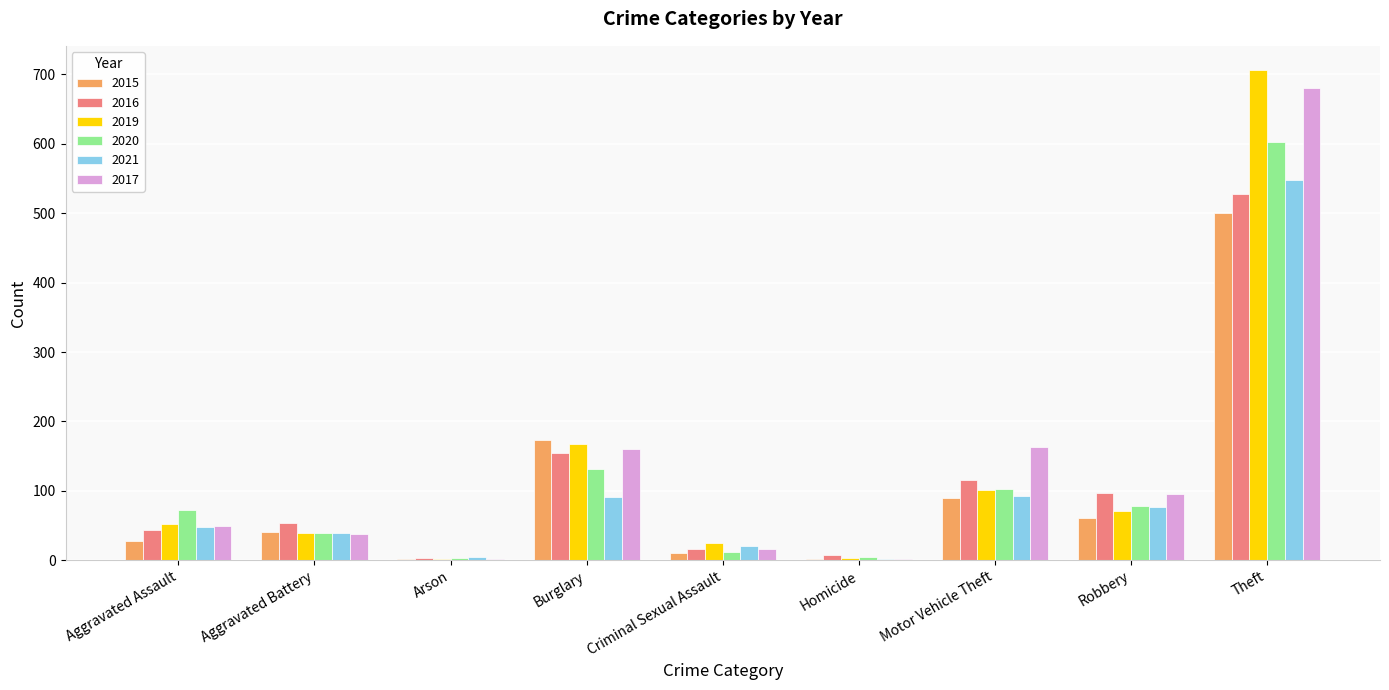

True or false: 2016 has a value of 196 at Motor Vehicle Theft.

False